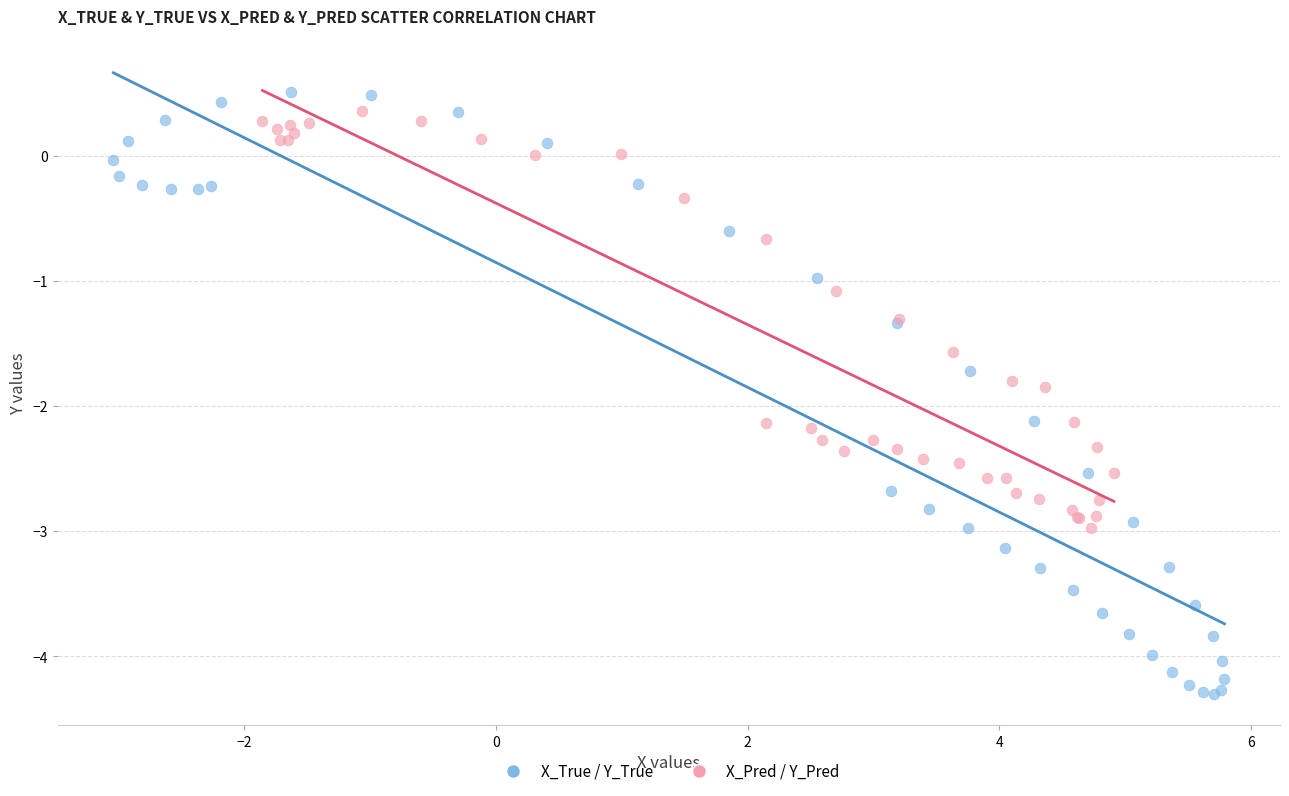

Which series has the largest Y range (max minus min)?

X_True / Y_True